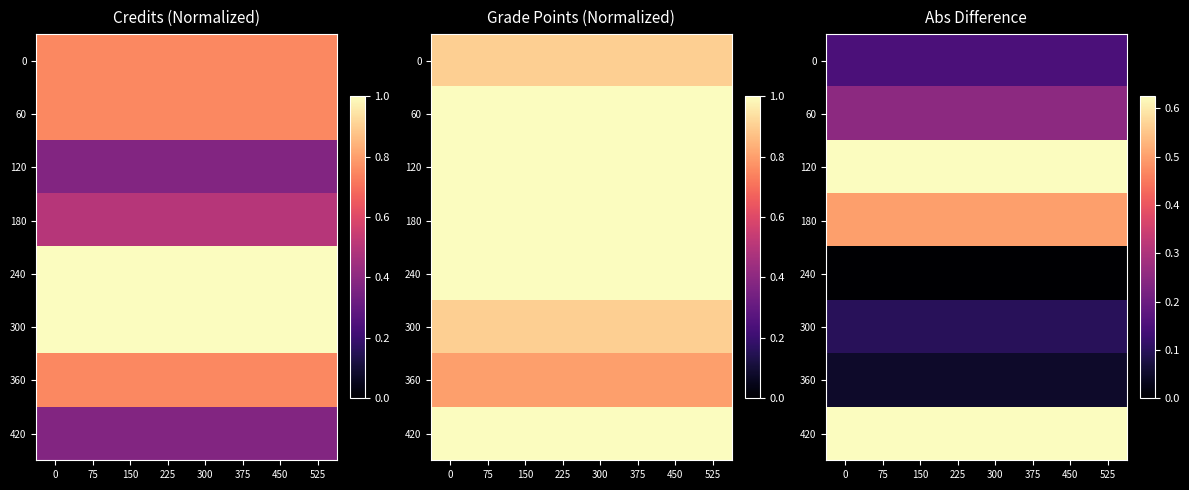

True or false: 60 has a value of 0.1 at 450.

False